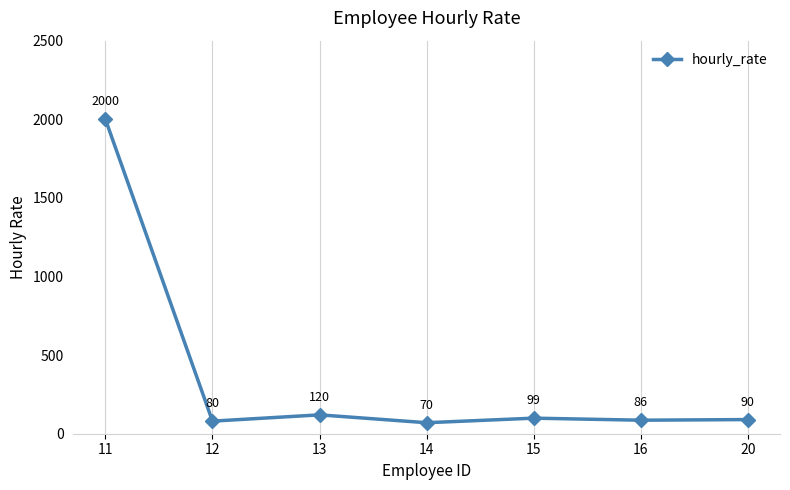

How many interior local valleys (lower than both neighbors) does the data have?

3